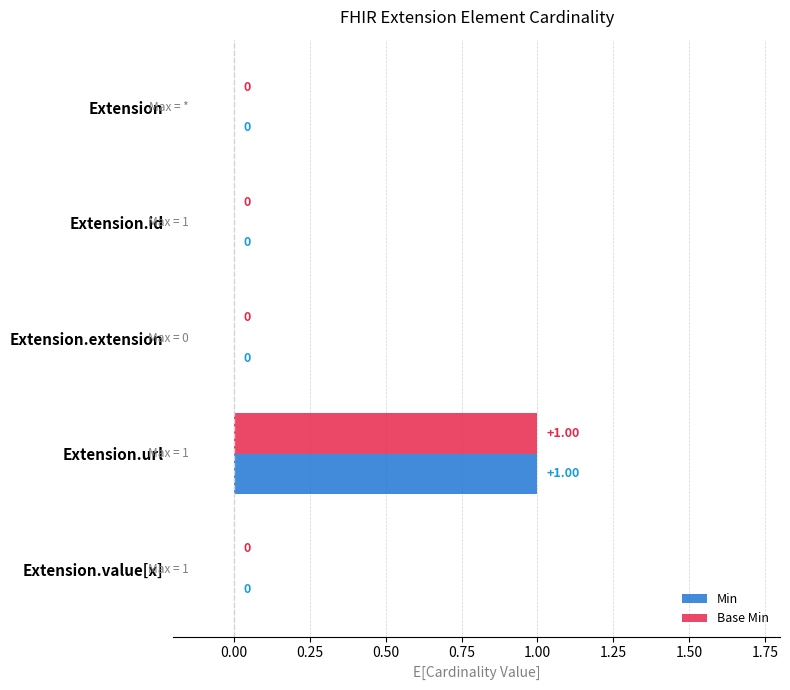

At which category is the sum across all series the highest?

Extension.url